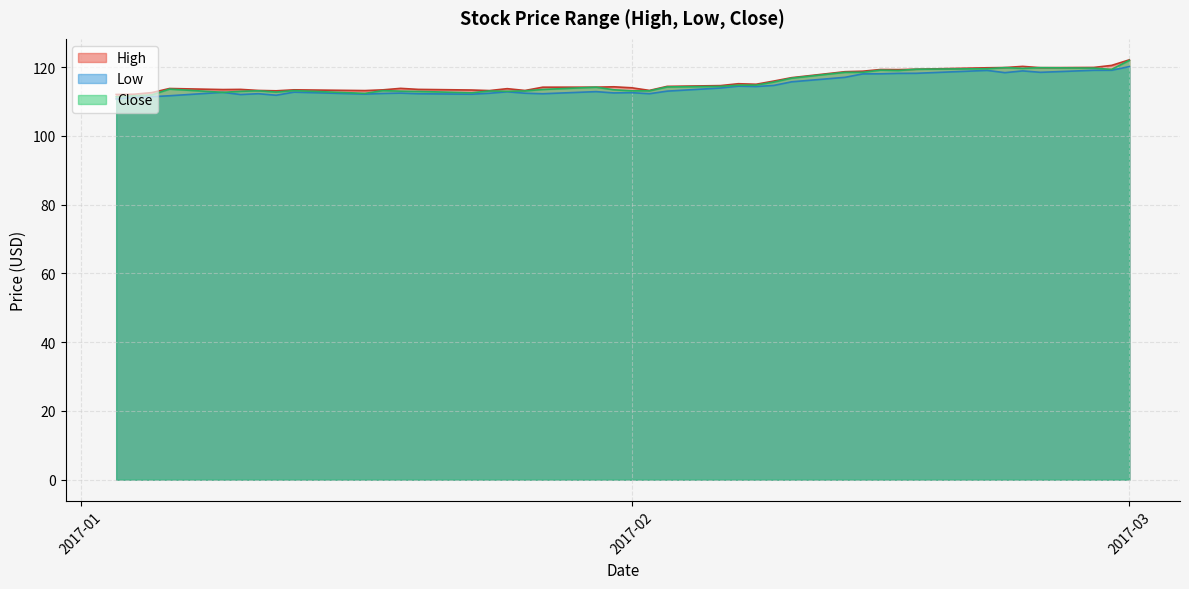

The Low series shows 120.2 at 2017-03. True or false?

True